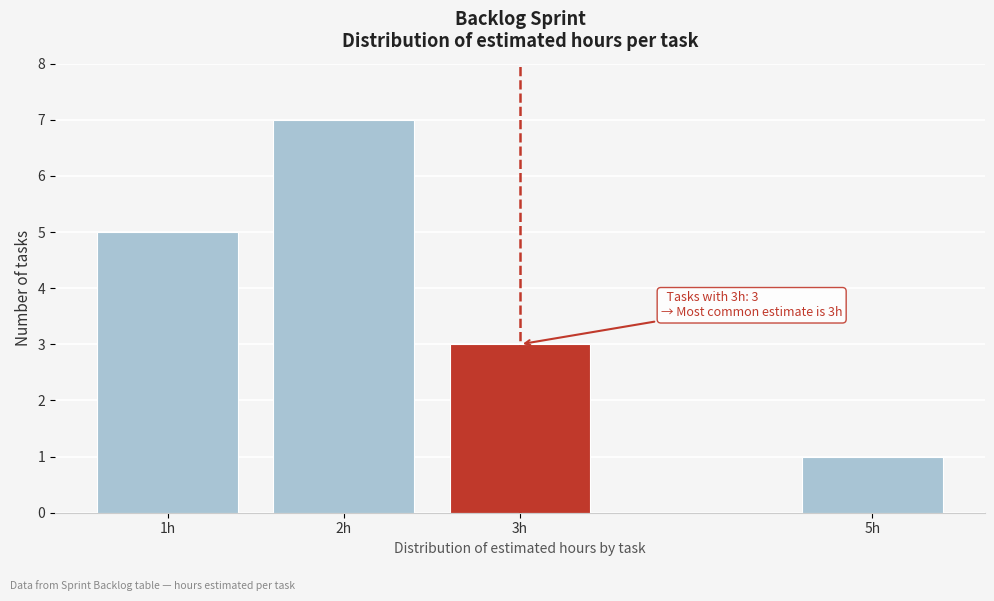

Reading right to left, extract all data points from this chart.

1	3	7	5